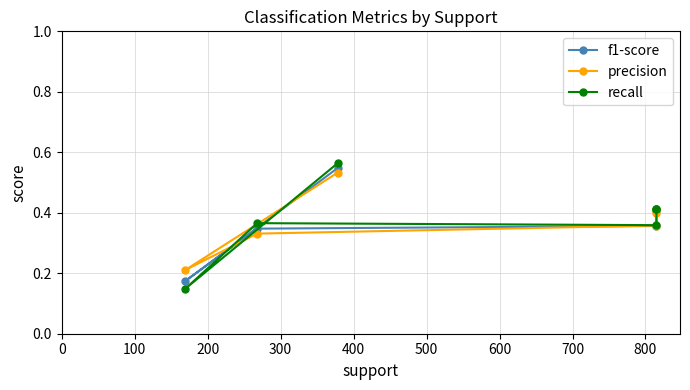

What is the total value across all series at 500?

1.2